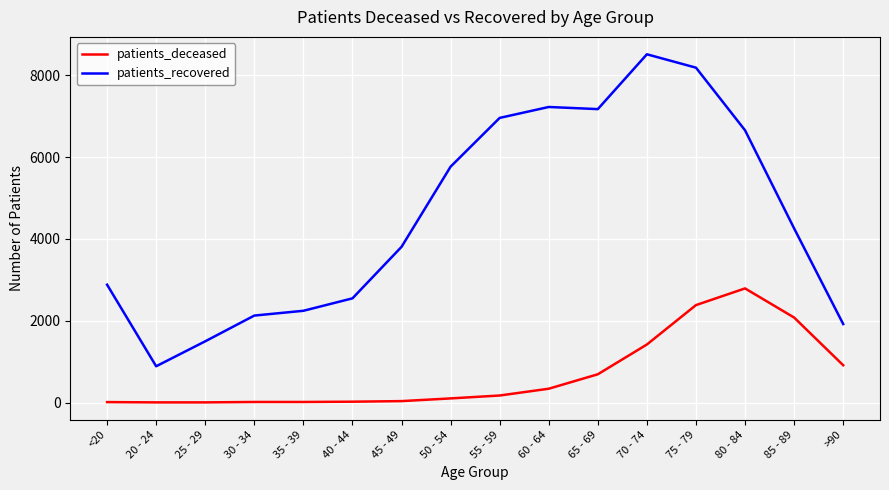

At which category does the chart reach its peak across all series?

70 - 74